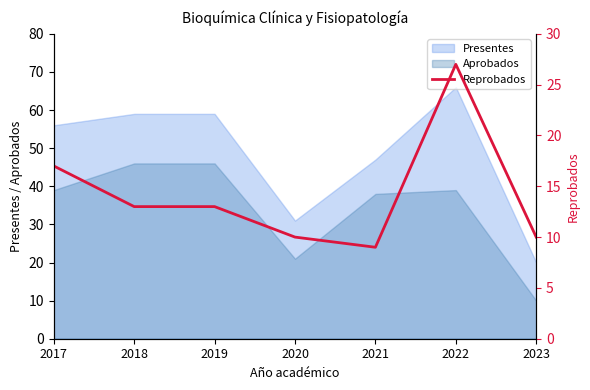

At which category does the chart reach its minimum across all series?

2021